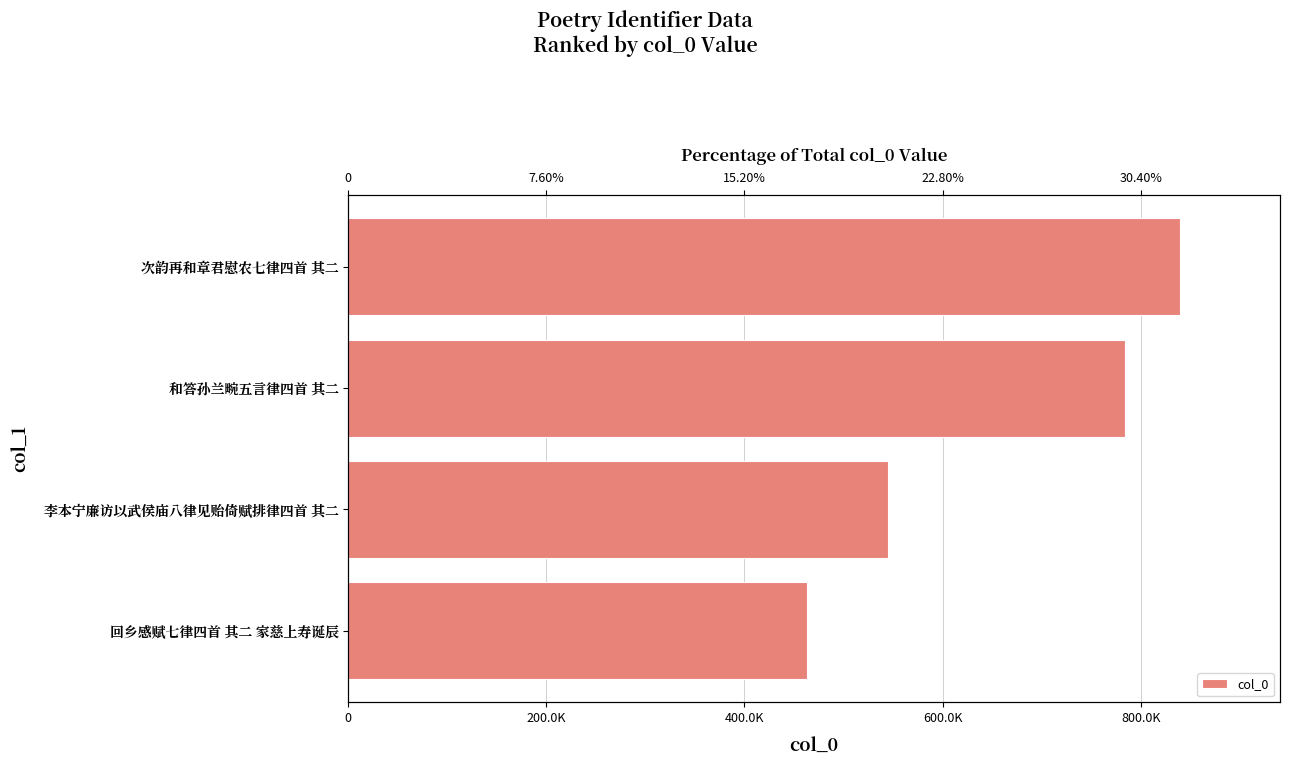

Reading left to right, list all the values displayed in this chart.

839889	783941	544619	463013